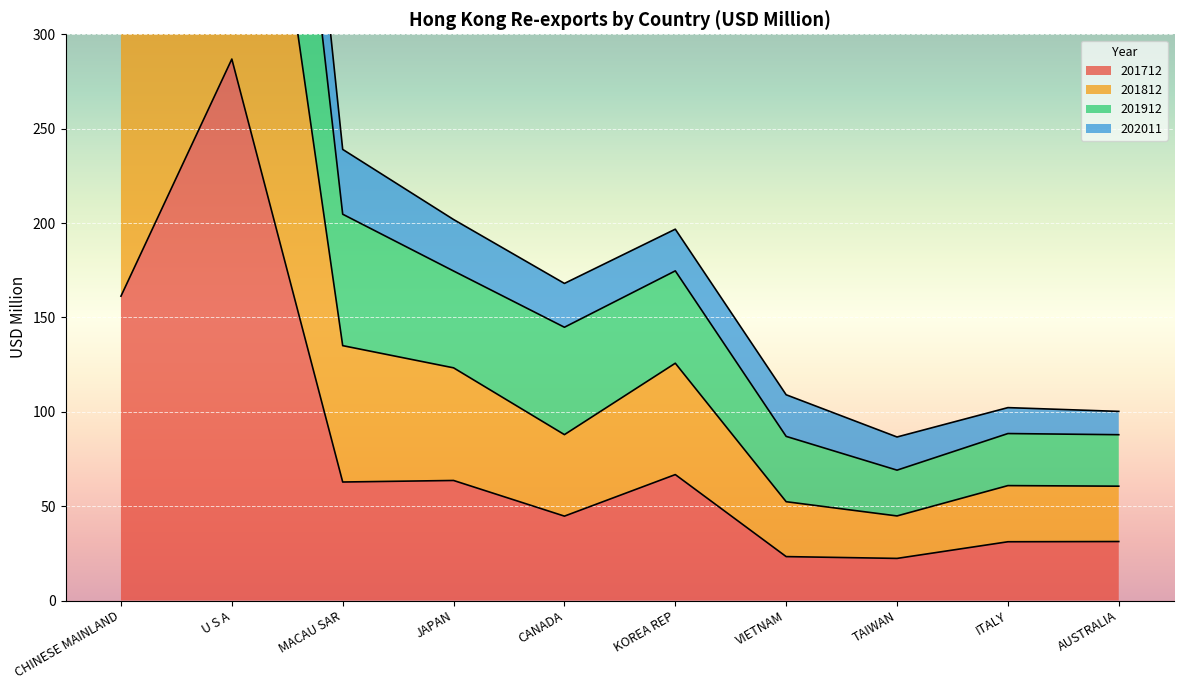

True or false: 201912 and 201812 cross at least once.

False